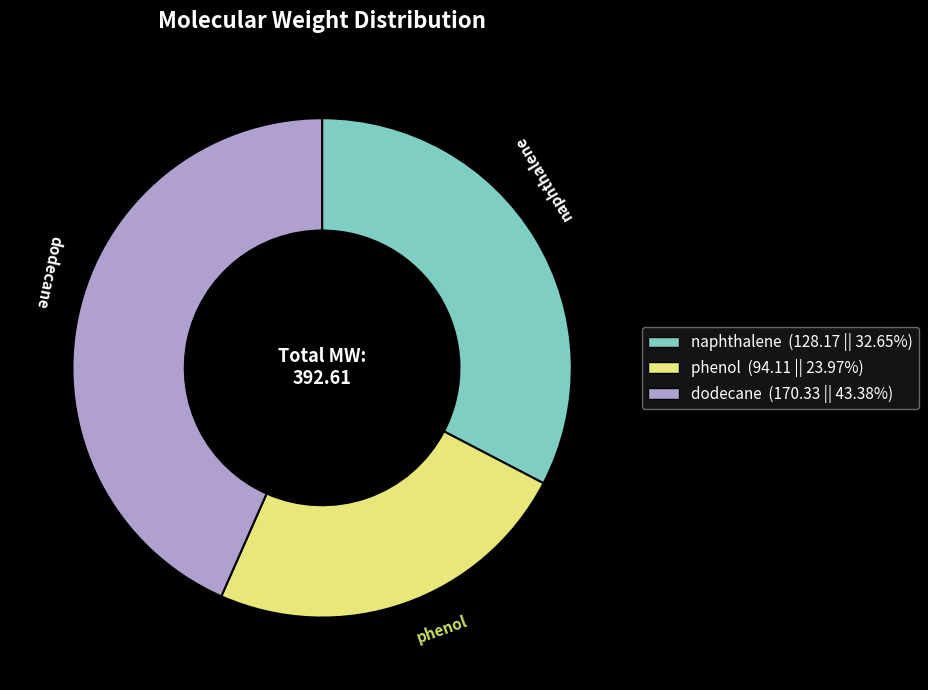

Does phenol (94.11 || 23.97%) represent more than half of the total?

No